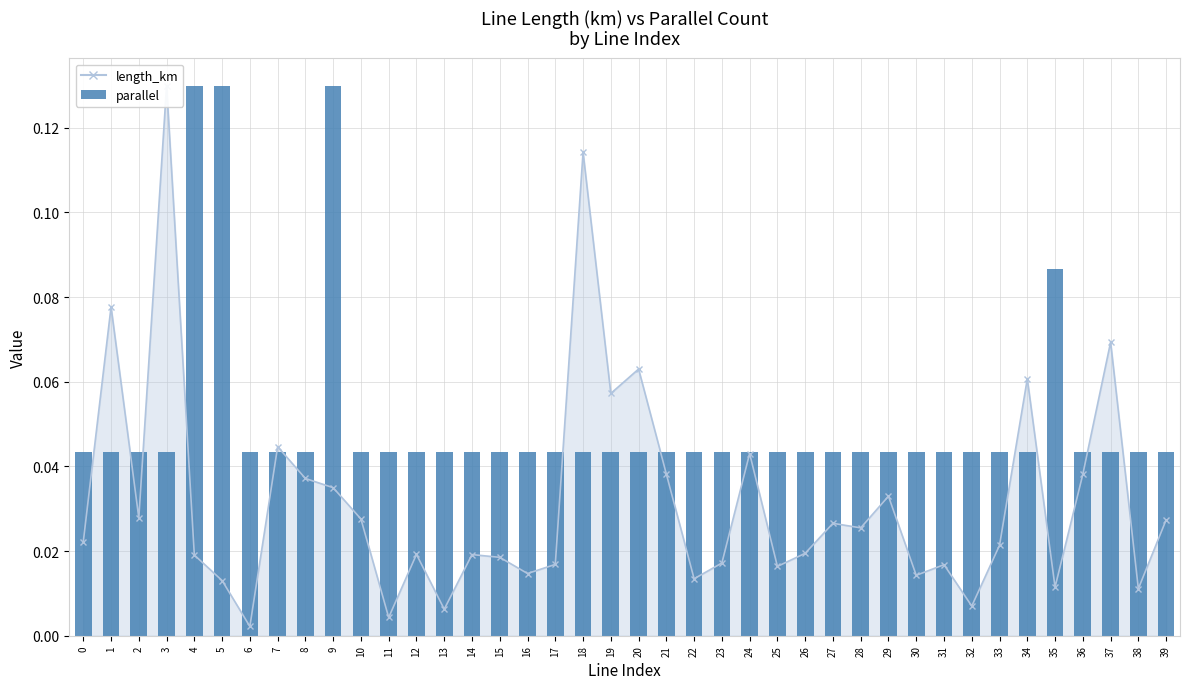

The chart shows a value of 0.0 at 11. True or false?

True